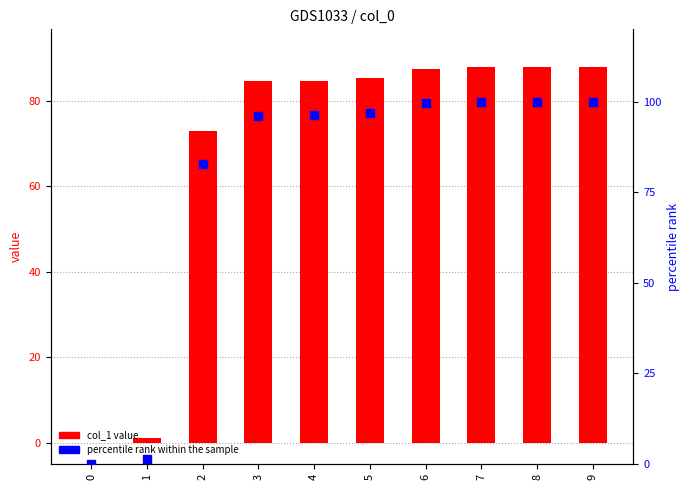

Which series has the widest spread of Y values?

percentile rank within the sample